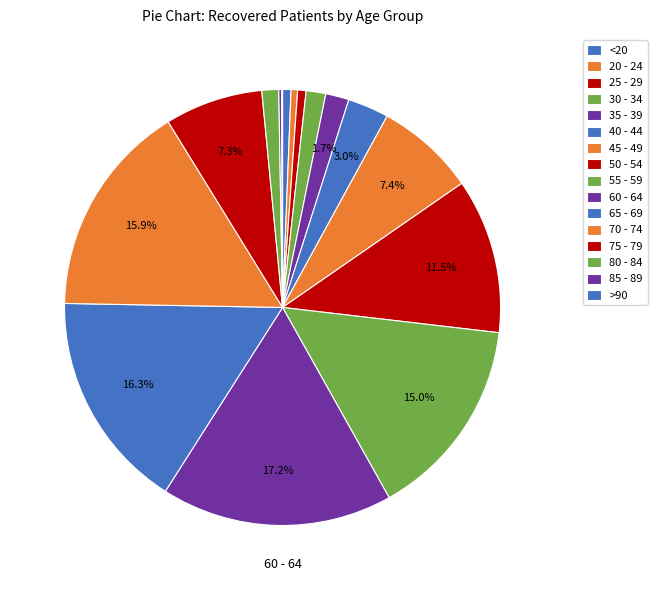

To the nearest percent, what is the difference between the 45 - 49 and 50 - 54 slice percentages?

4%